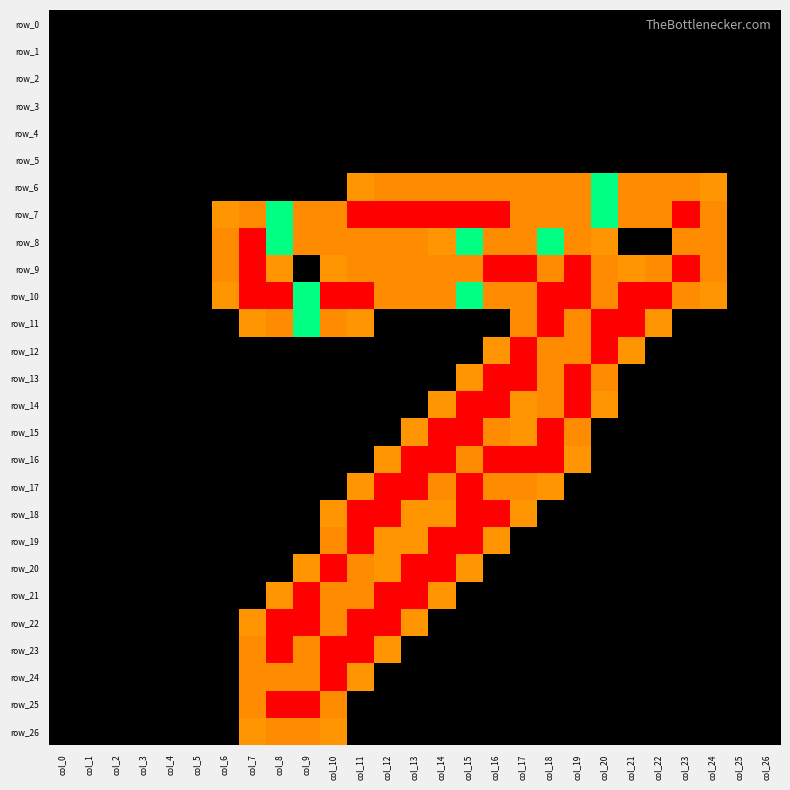

What is the spread (max minus min) of values at col_20?

2.0